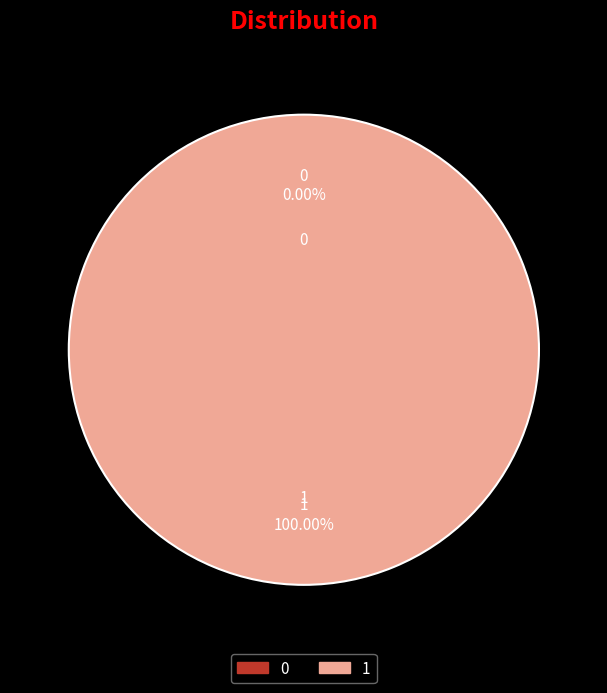

What is the largest slice in the pie chart?

1